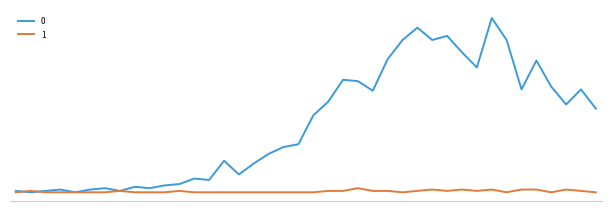

Rank the series by their average value, from highest to lowest.

0, 1